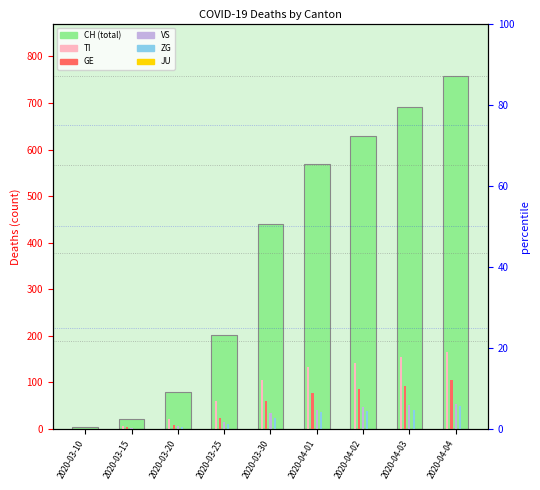

What are all the series names shown in the legend?

CH (total), TI, GE, VS, ZG, JU